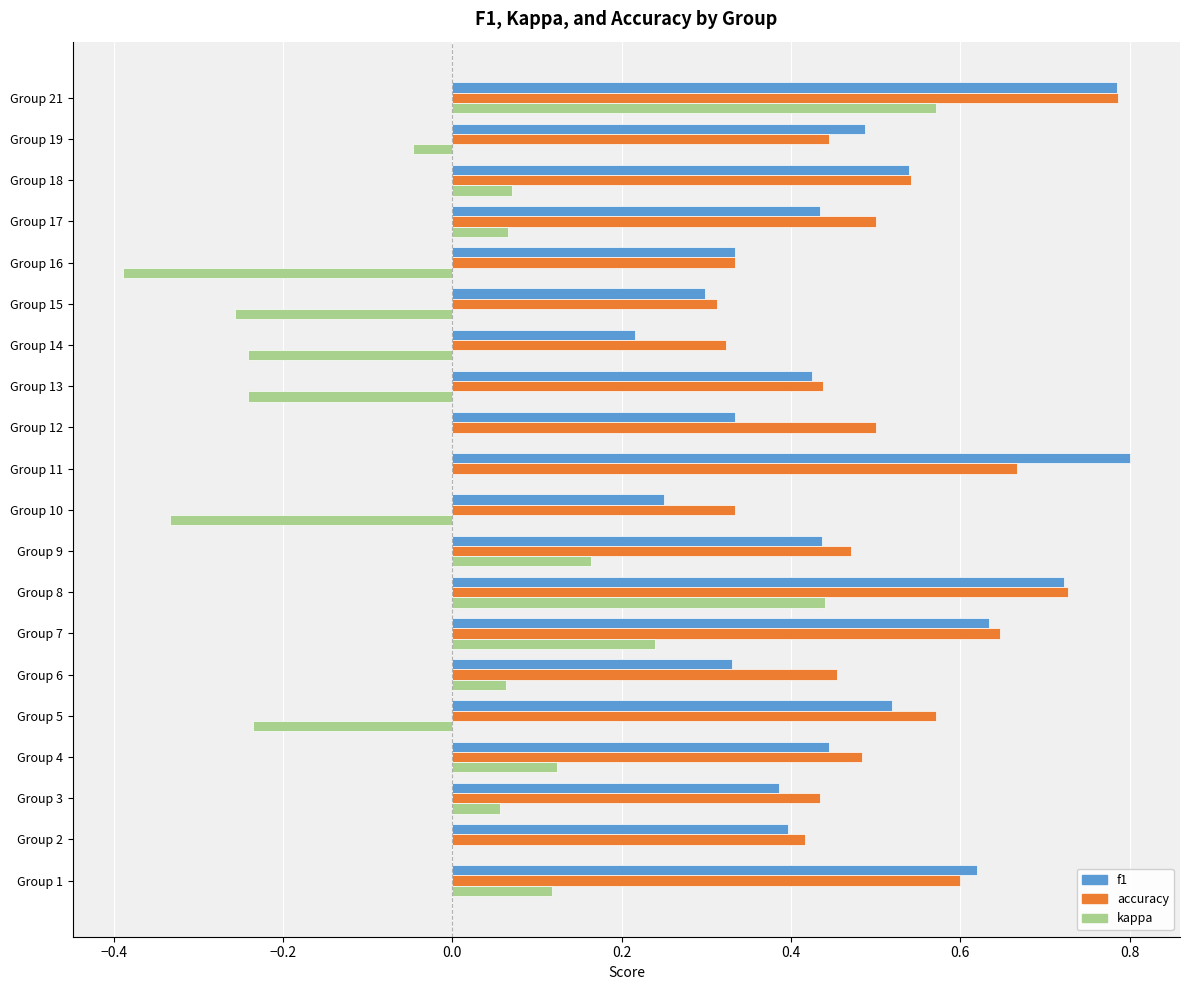

Which series changed the most between Group 18 and Group 19?

kappa